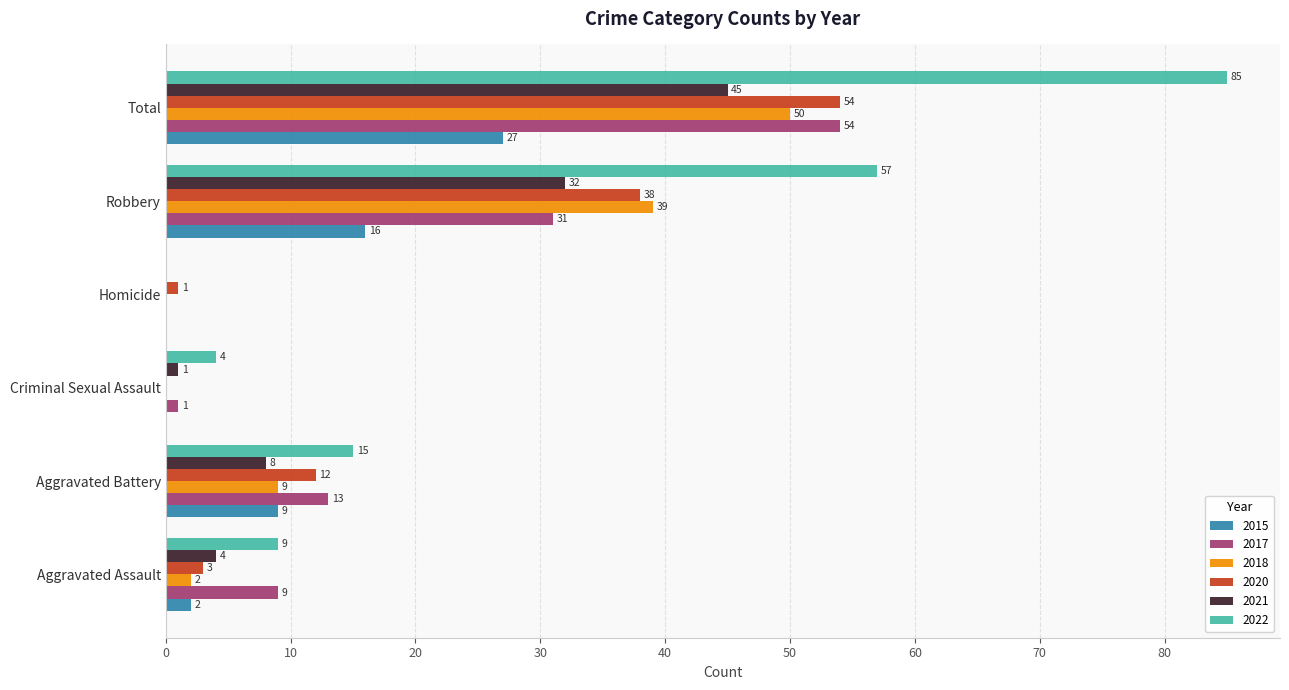

How many data points does each series have?

6